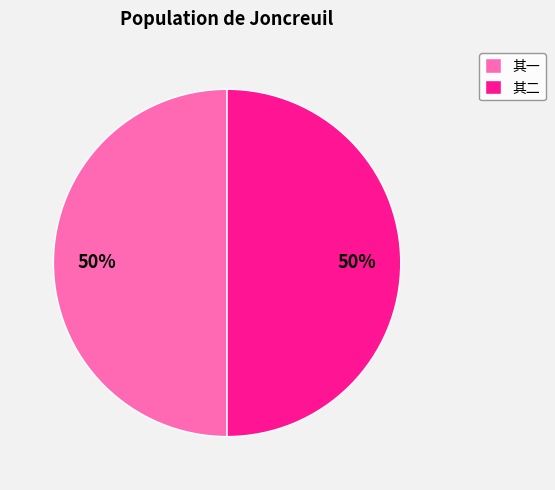

To the nearest percent, what is the combined percentage of 其二 and 其一?

100%